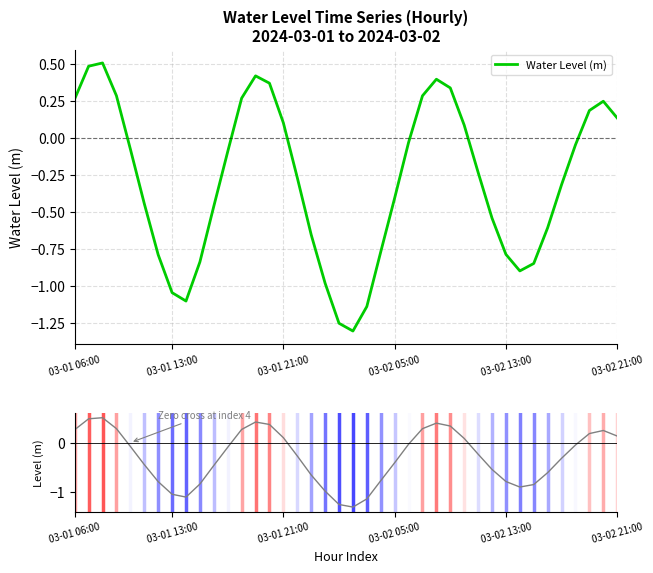

The value at 22 is -0.8. True or false?

True